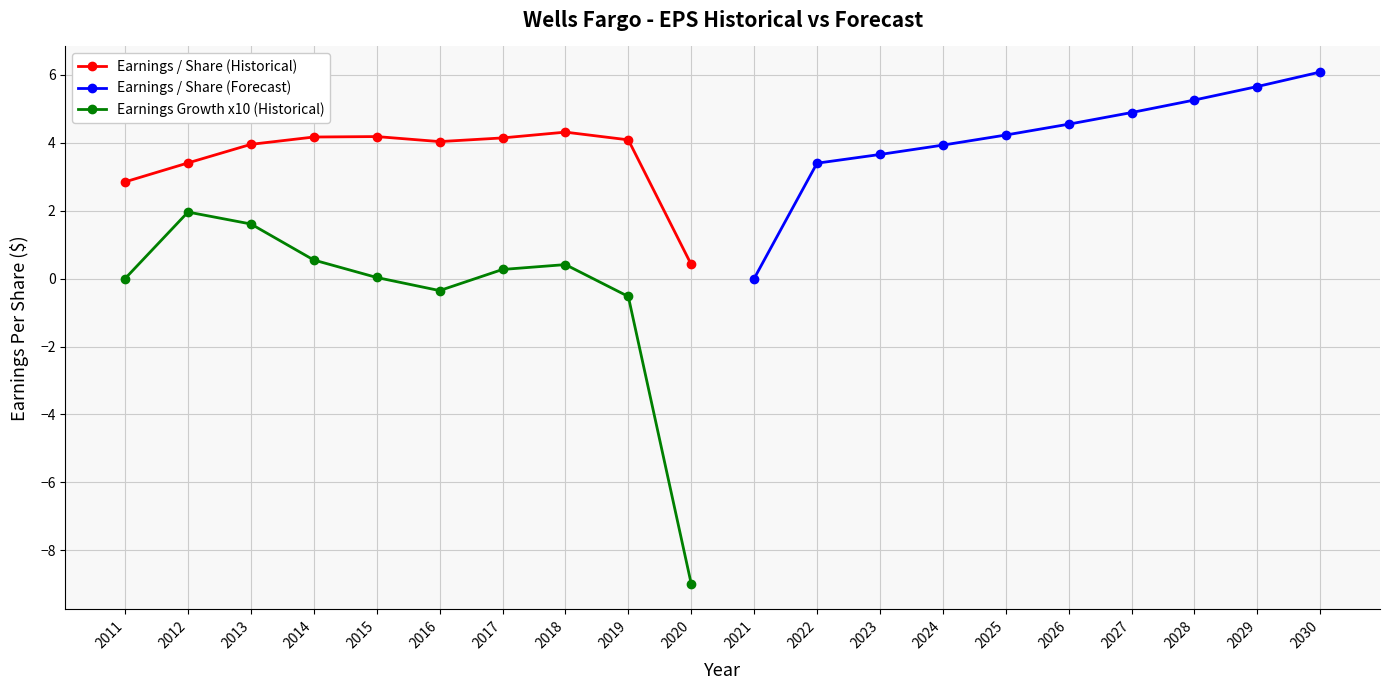

The Earnings Growth x10 (Historical) series shows 0.4 at 2018. True or false?

True